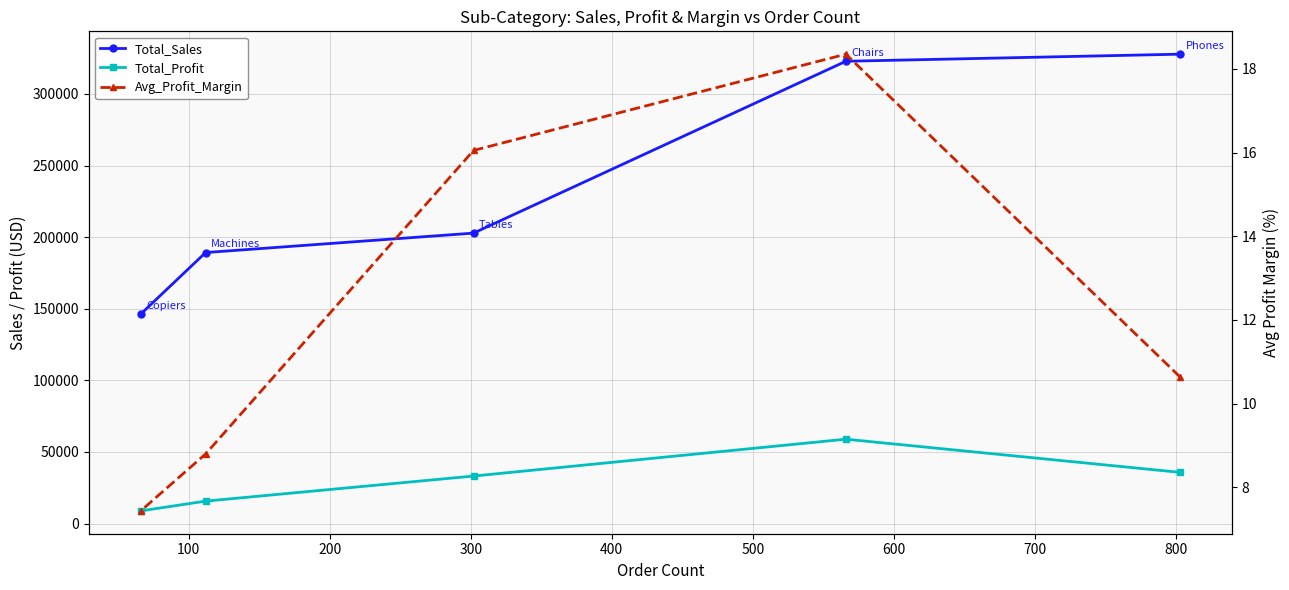

True or false: Avg_Profit_Margin and Total_Sales intersect in this chart.

False